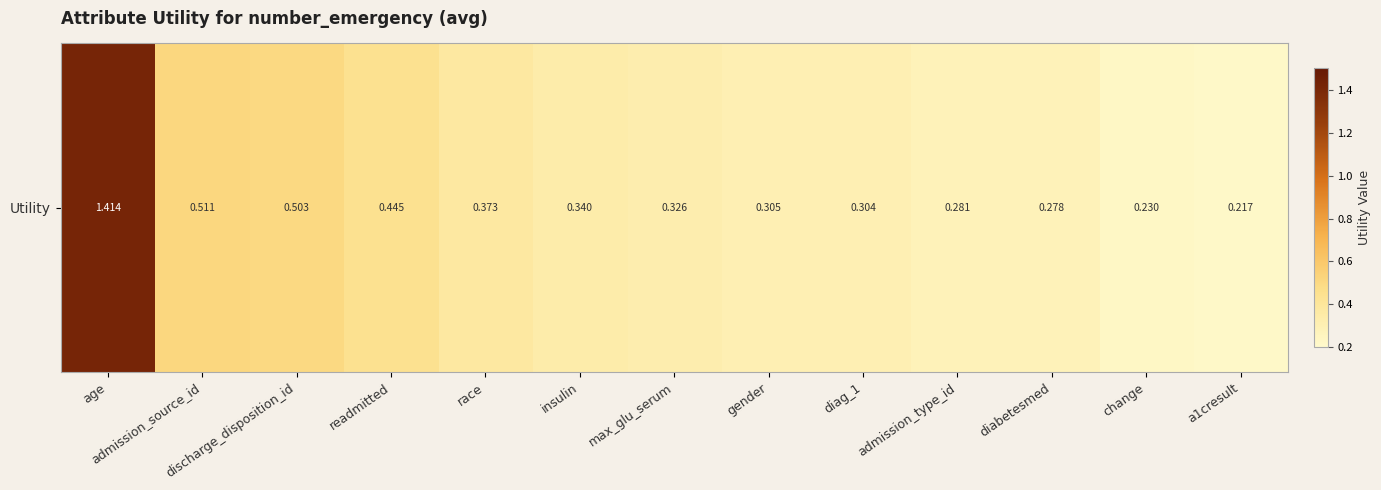

Rank the categories by value from lowest to highest.

a1cresult, change, diabetesmed, admission_type_id, diag_1, gender, max_glu_serum, insulin, race, readmitted, discharge_disposition_id, admission_source_id, age